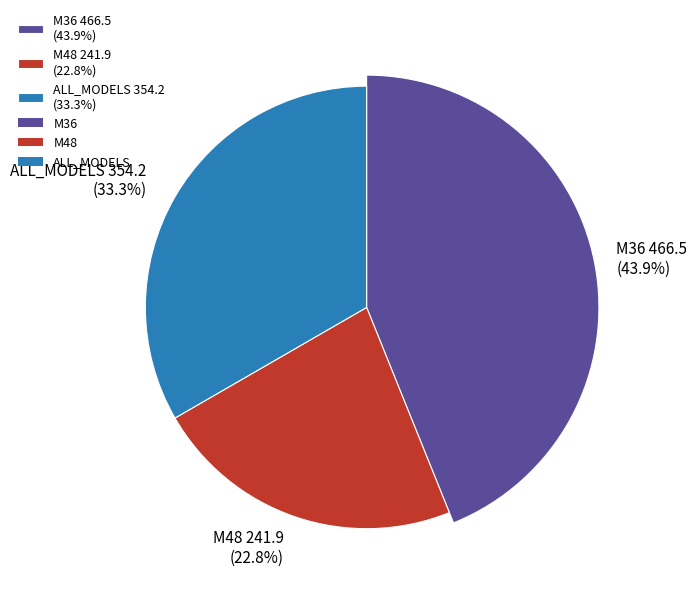

To the nearest percent, what percentage of the pie is M48?

23%